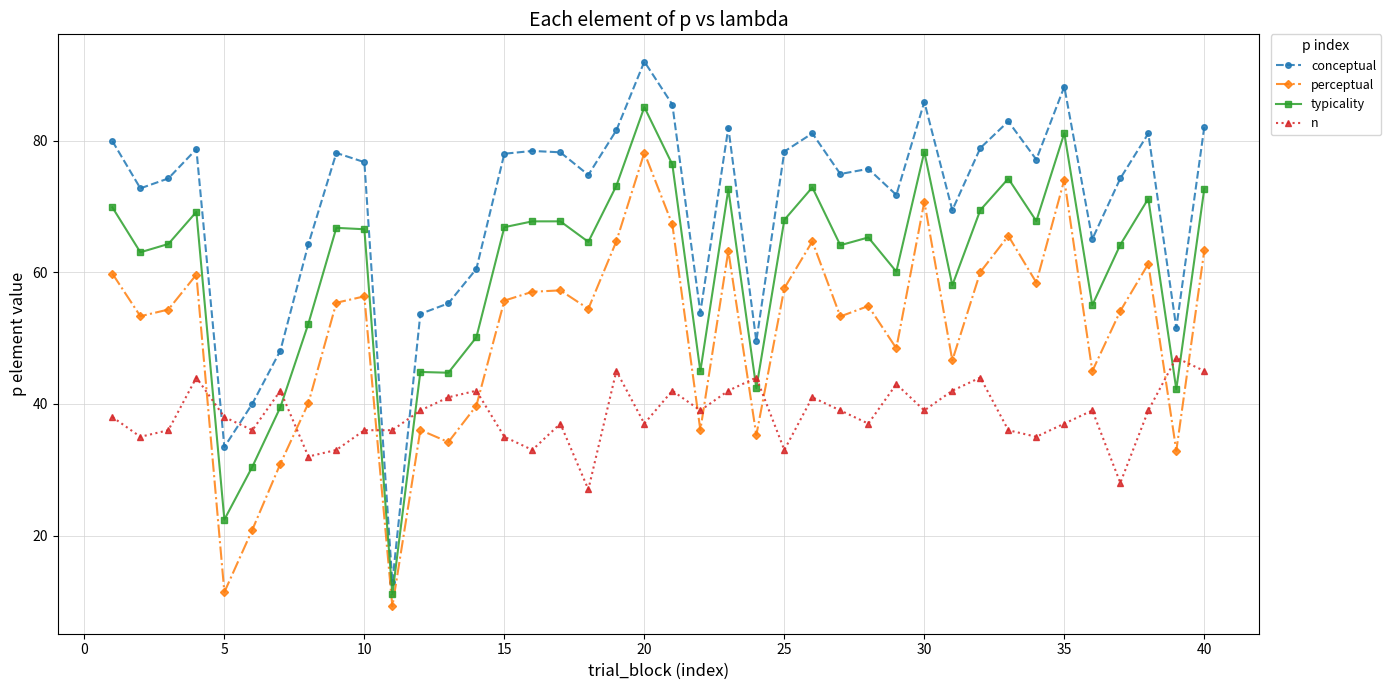

What is the greatest value displayed?

92.0